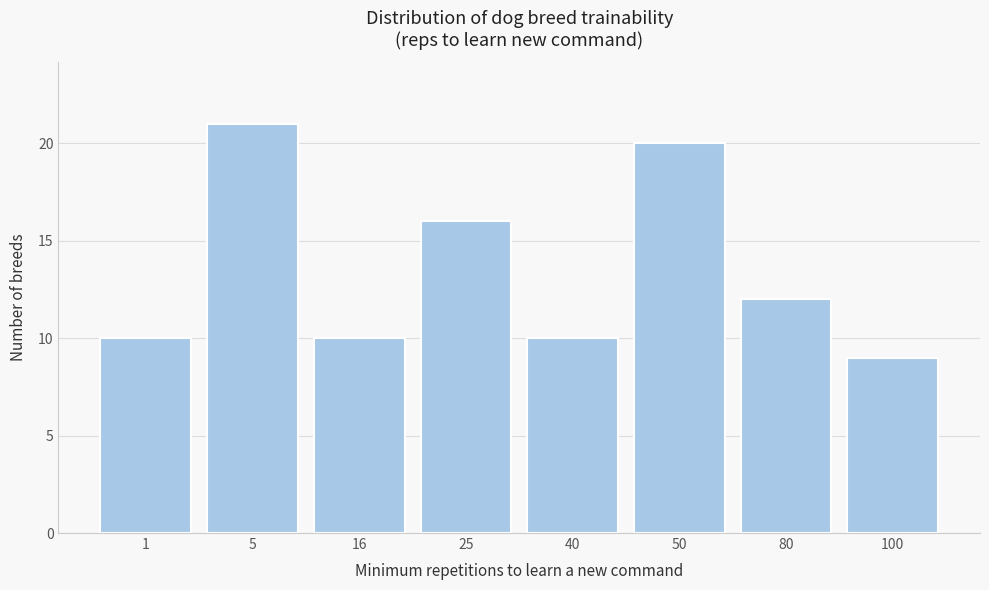

Reading left to right, list all the values displayed in this chart.

10	21	10	16	10	20	12	9